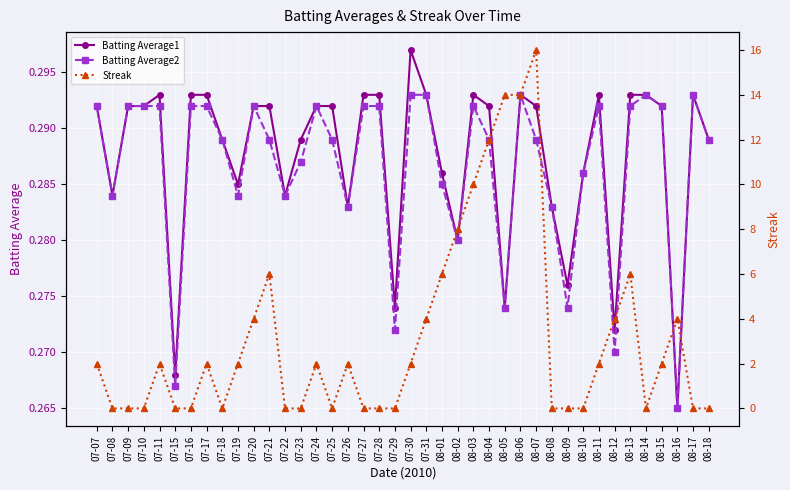

What is the total value across all series at 08-17?

0.6